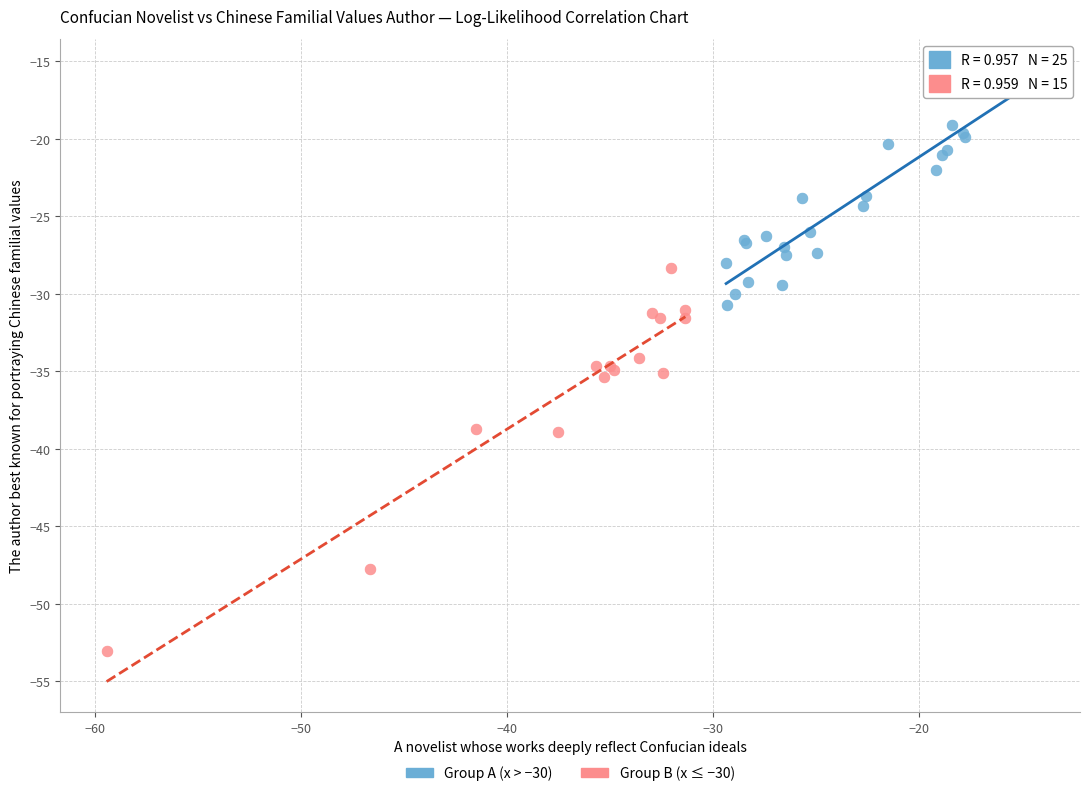

Which series contains the highest Y value?

Group A (x > −30)